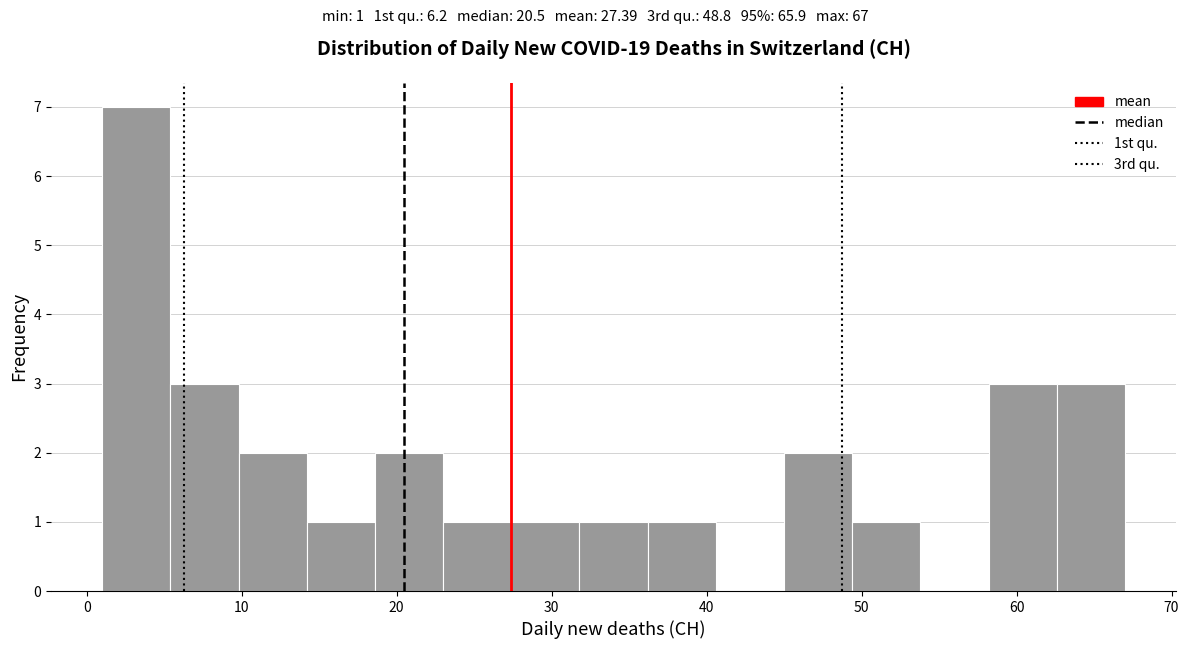

Over which range of the x-axis is the bar tallest?

1.0 to 5.4